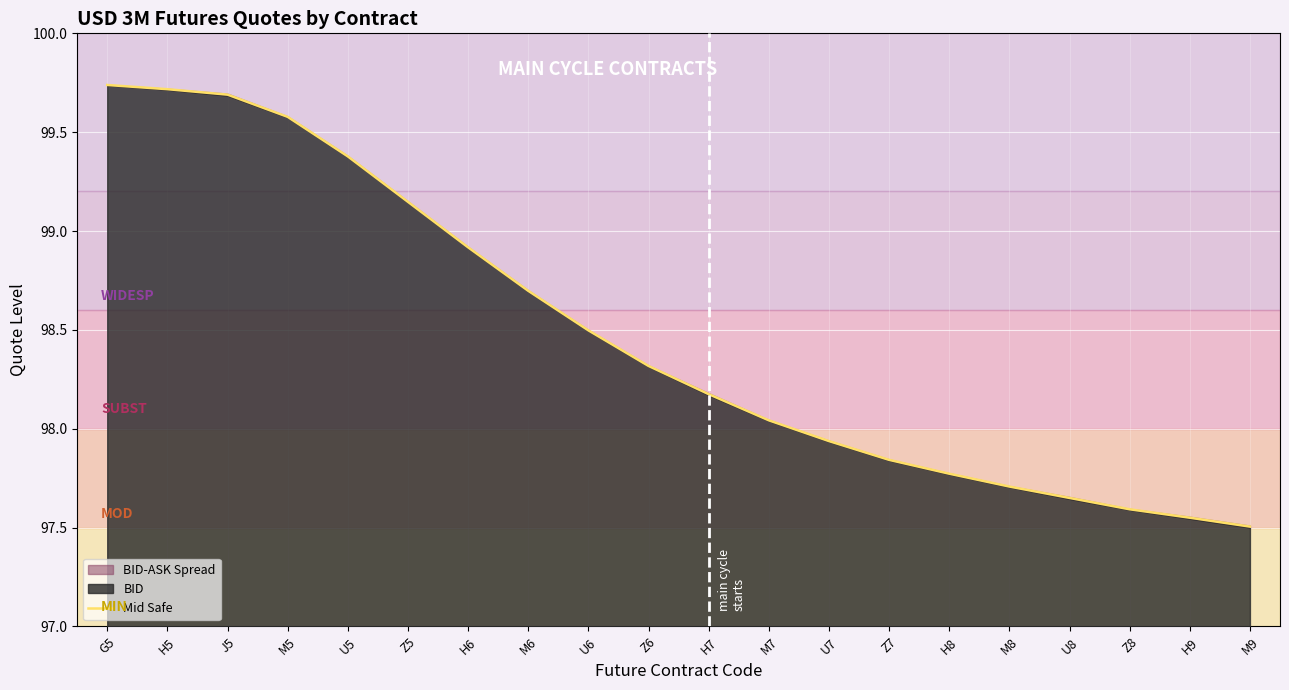

Which category has the lowest value across all series?

M9